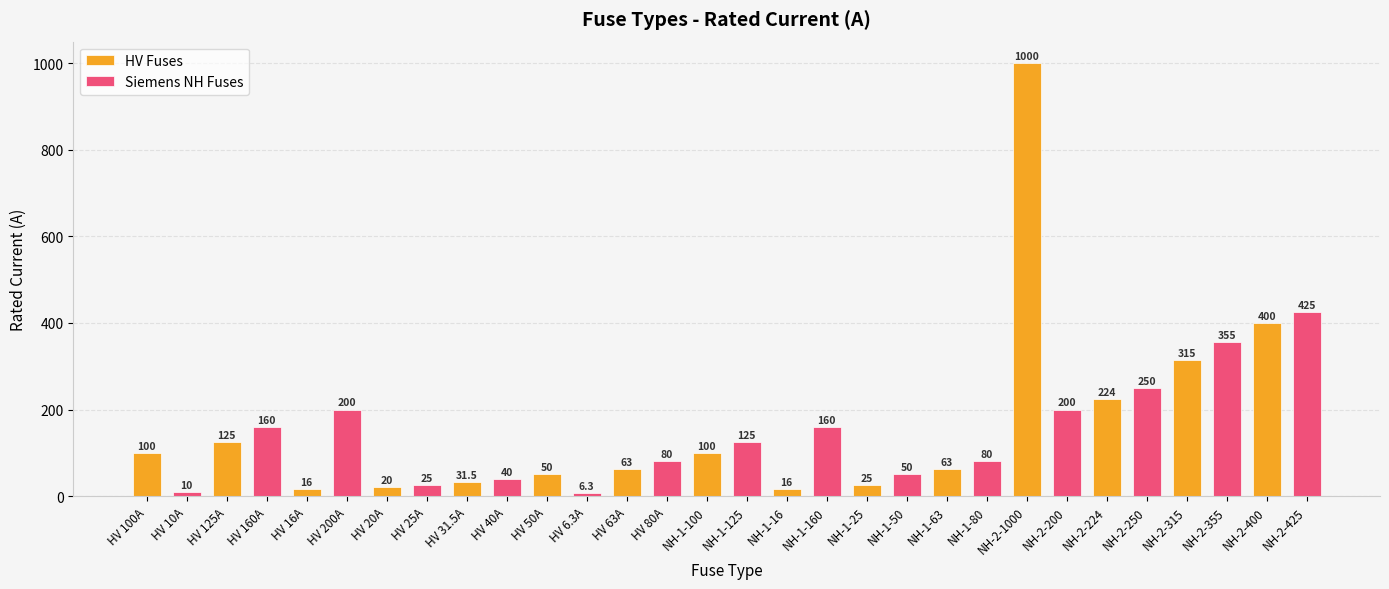

What are all the series names shown in the legend?

HV Fuses, Siemens NH Fuses